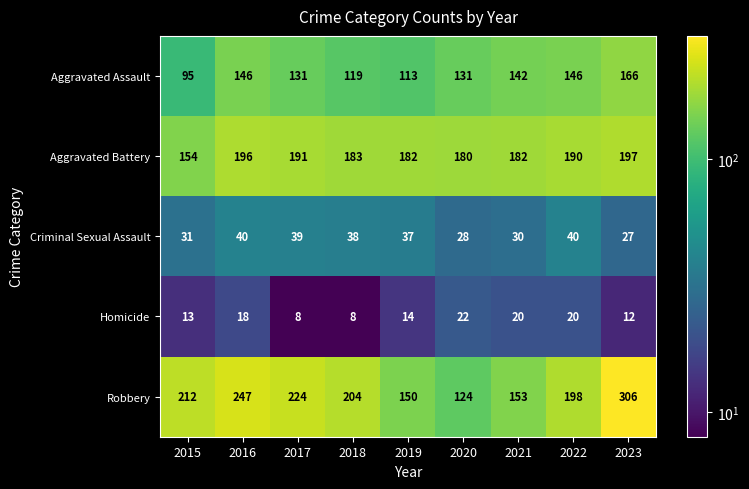

At which category is the sum across all series the highest?

2023